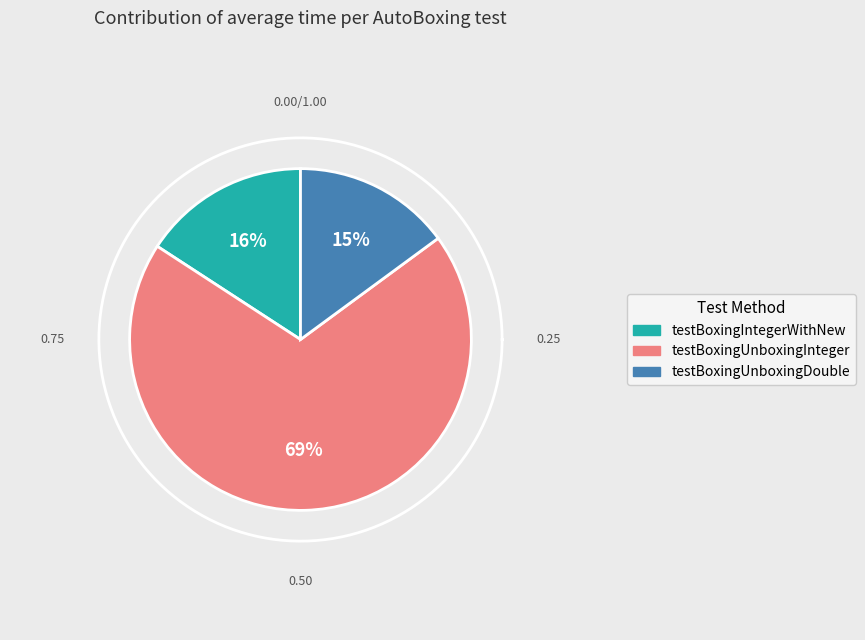

Which slice is the largest?

testBoxingUnboxingInteger